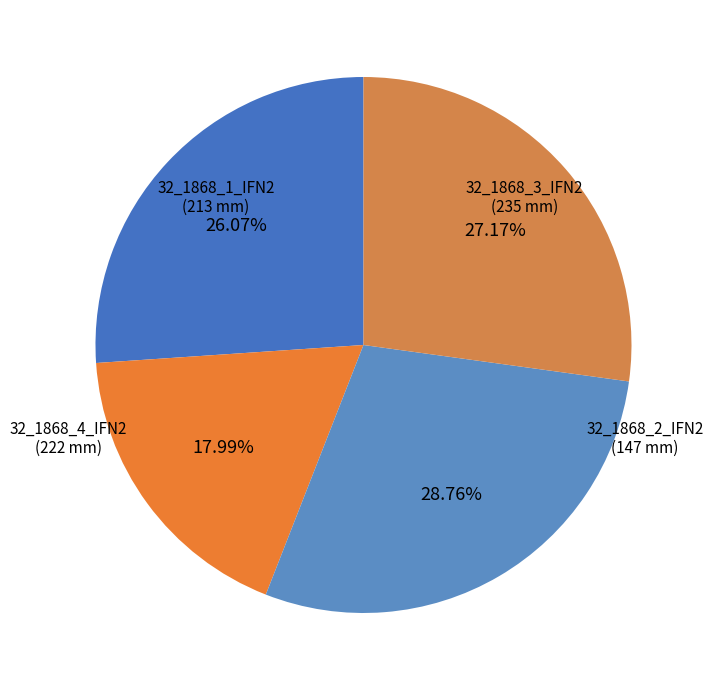

How many segments does this pie chart have?

4